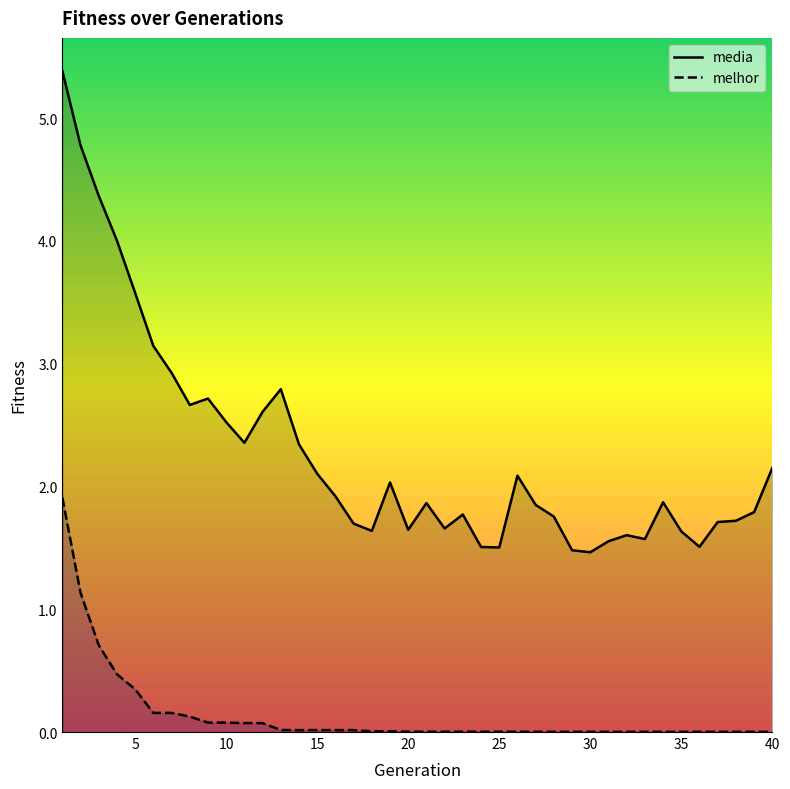

Rank the series by their maximum value, from lowest to highest.

melhor, media